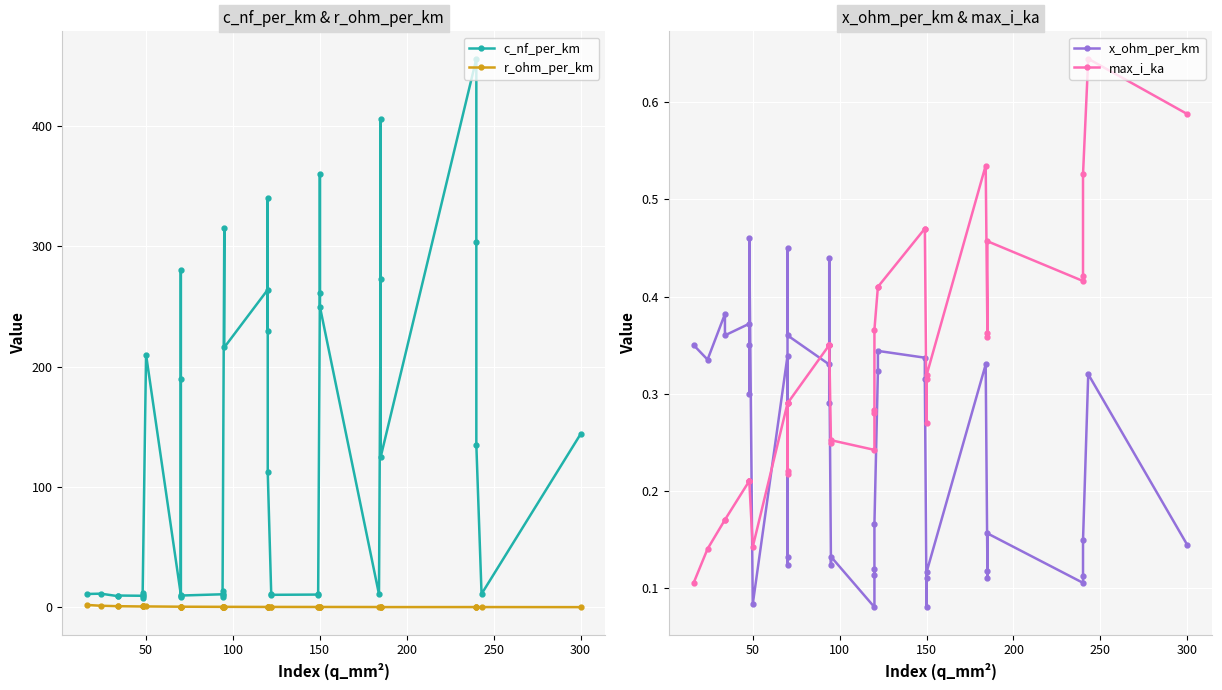

Rank the series by their maximum value, from highest to lowest.

c_nf_per_km, r_ohm_per_km, max_i_ka, x_ohm_per_km